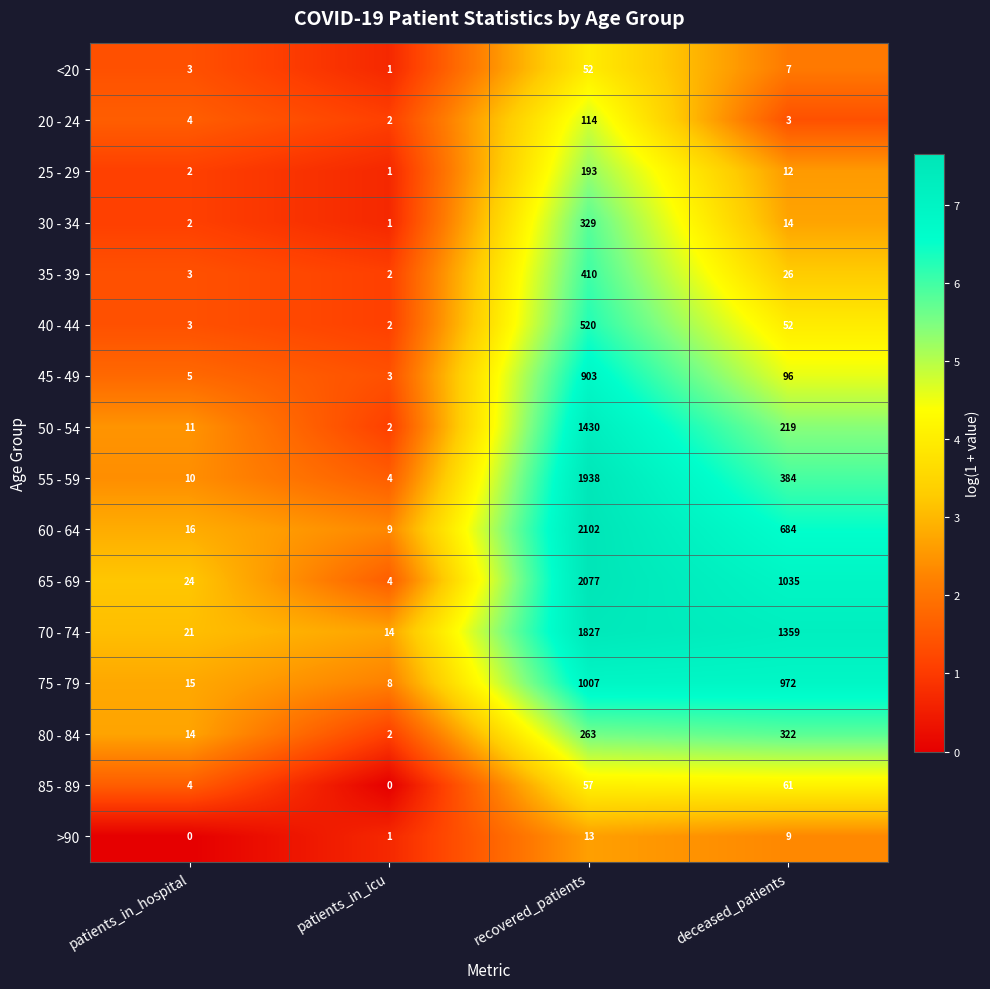

Which category has the highest value in the <20 series?

recovered_patients